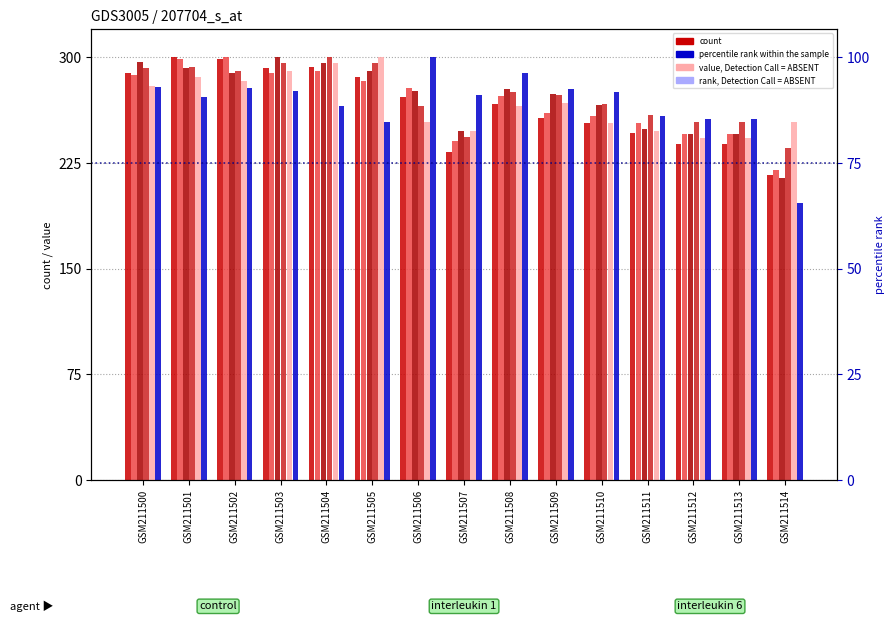

Which series has the largest total across all categories?

col_4